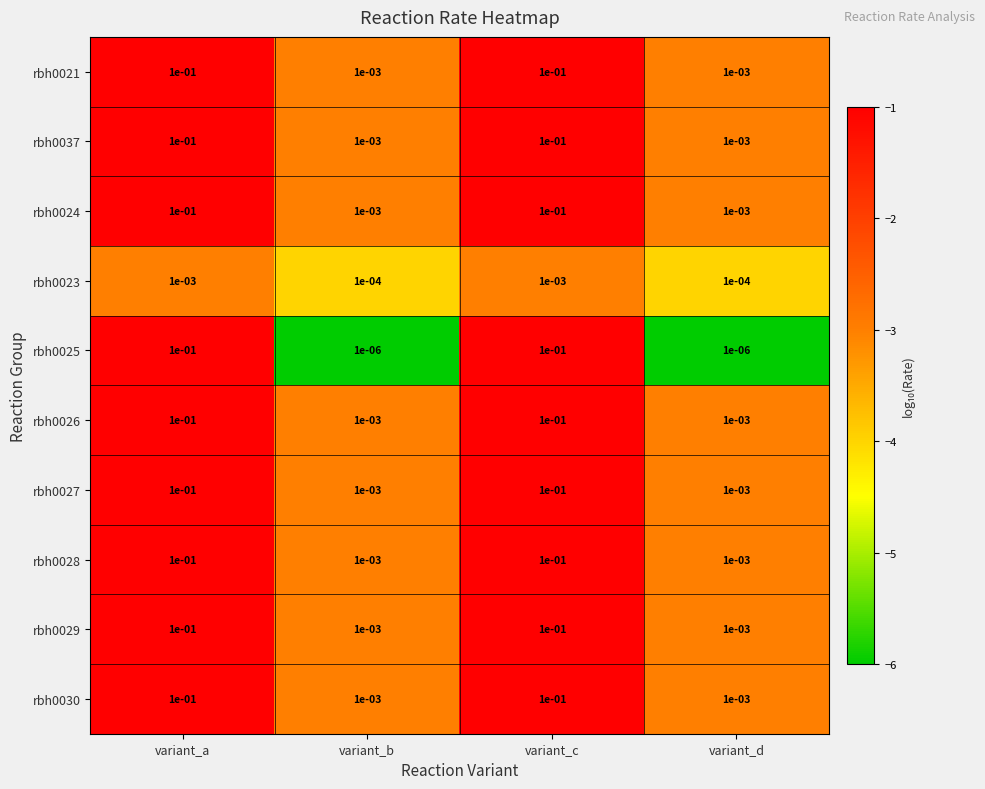

The value of rbh0028 at variant_a is 0.1. True or false?

True